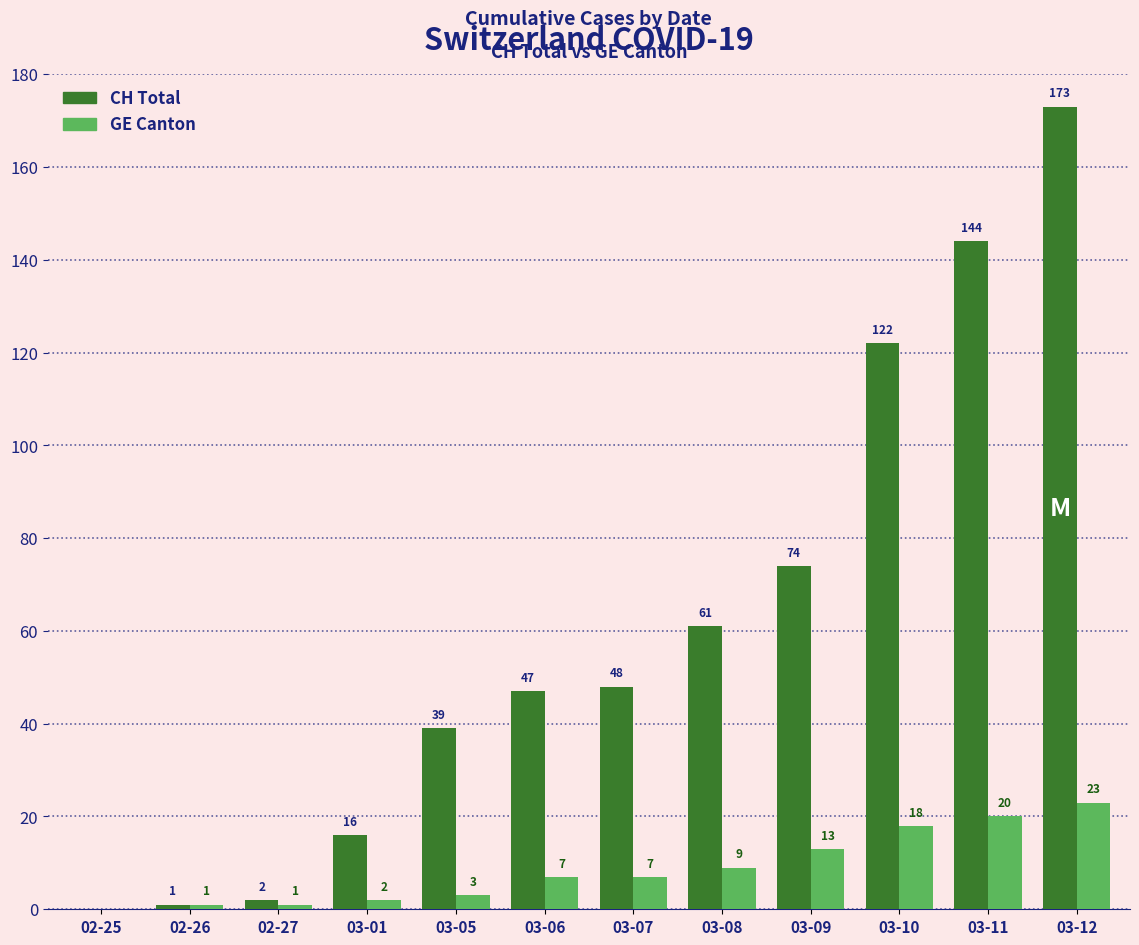

What is the sum of the CH Total values at 03-07 and 02-26?

49